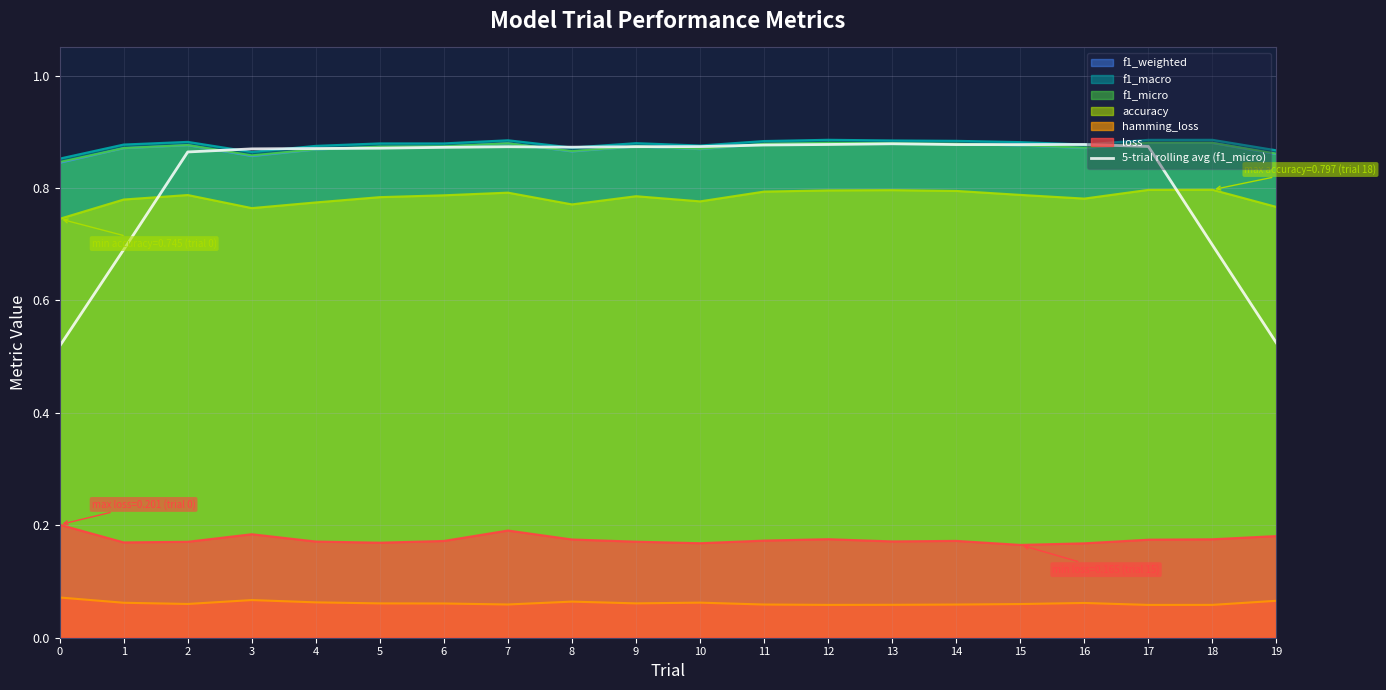

The chart shows a value of 0.6 at 6. True or false?

False